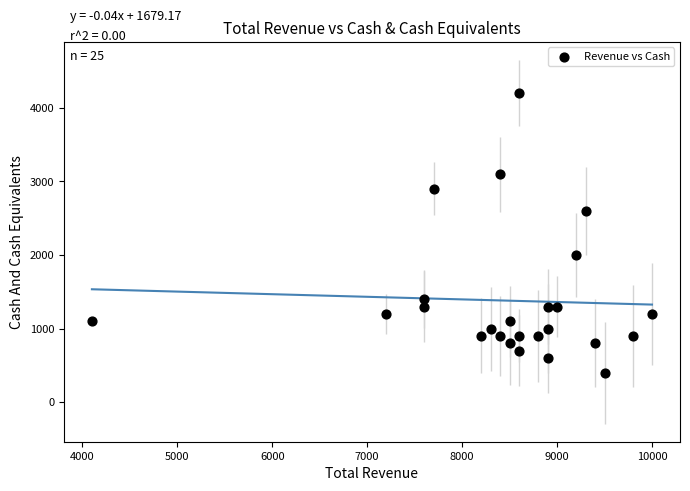

What is the range of X values (max minus min)?

5900